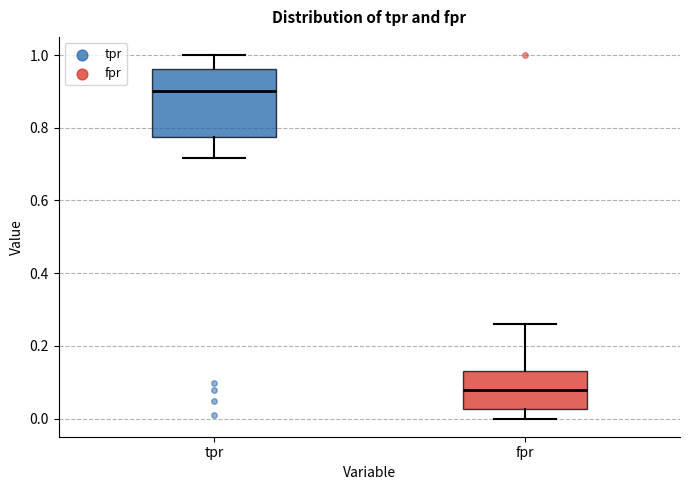

Which box is the tallest, from its lower edge to its upper edge?

tpr